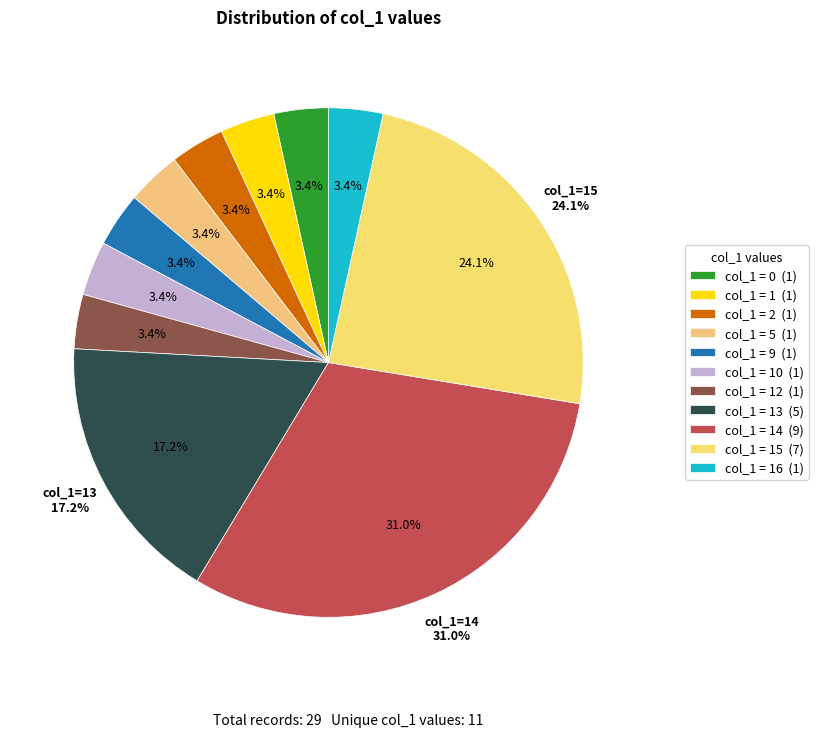

Does any single category account for the majority?

No